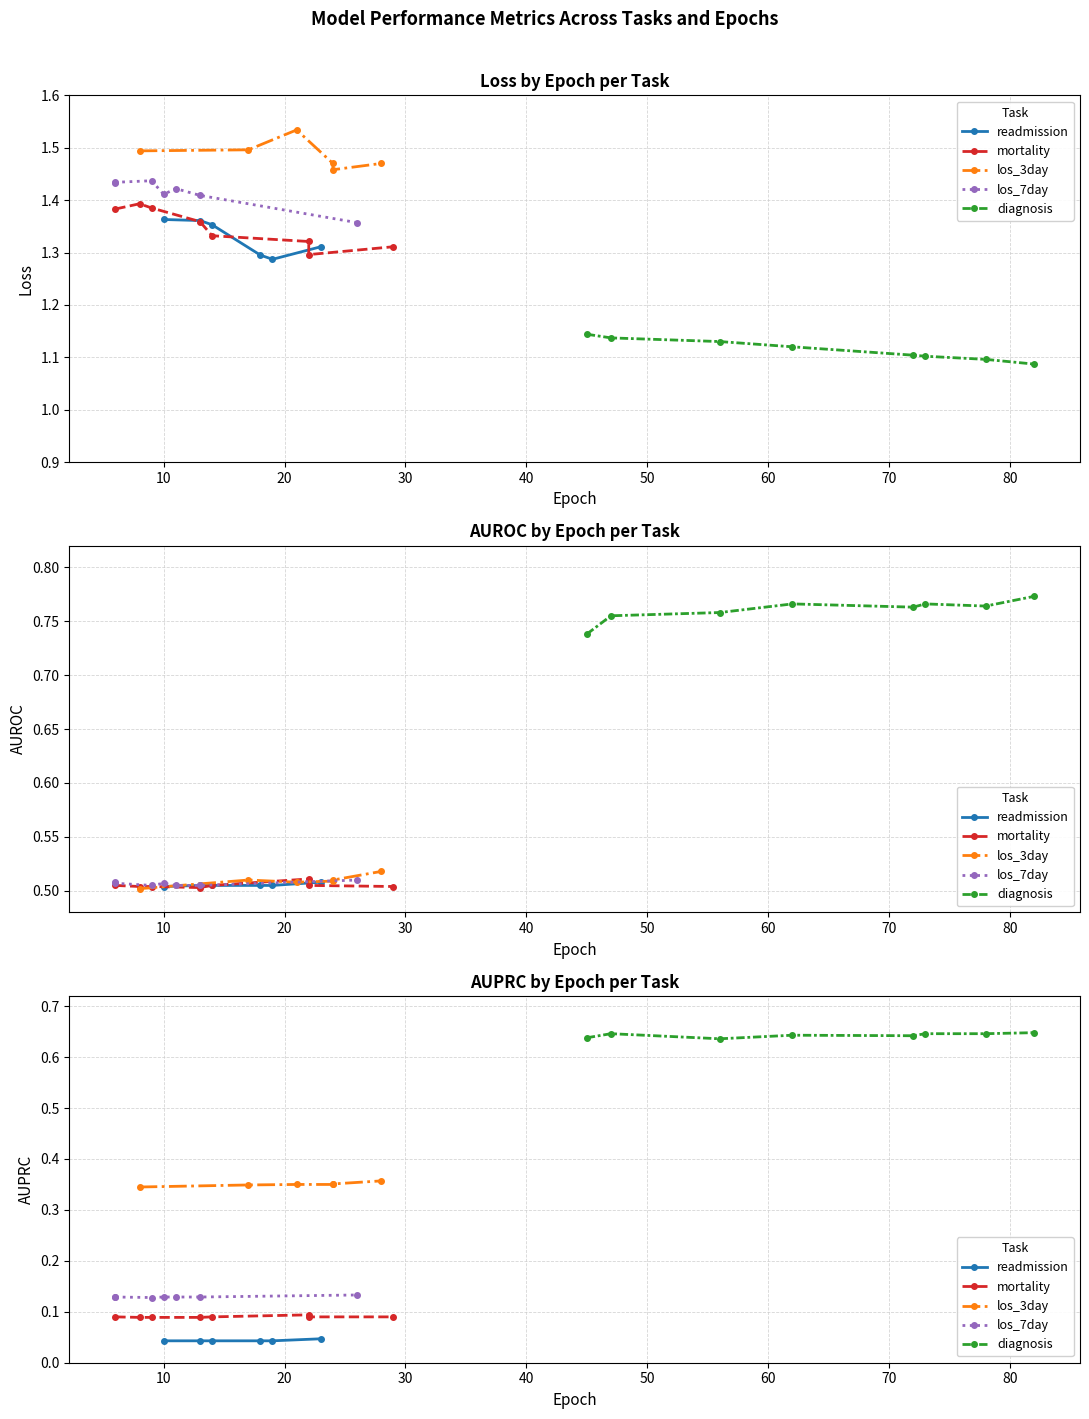

What is the sum of the loss values at 21 and 30?

2.7